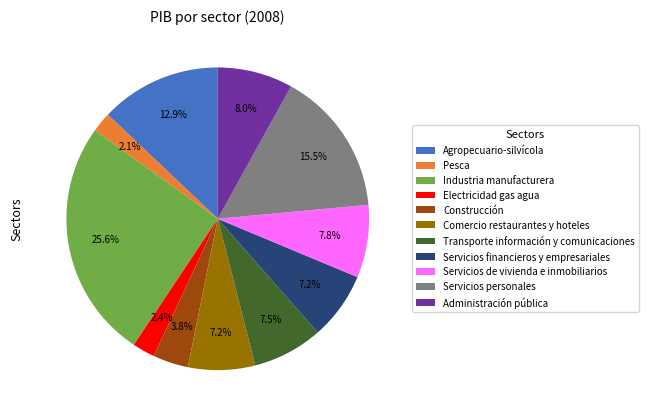

Is there a majority slice in this chart?

No